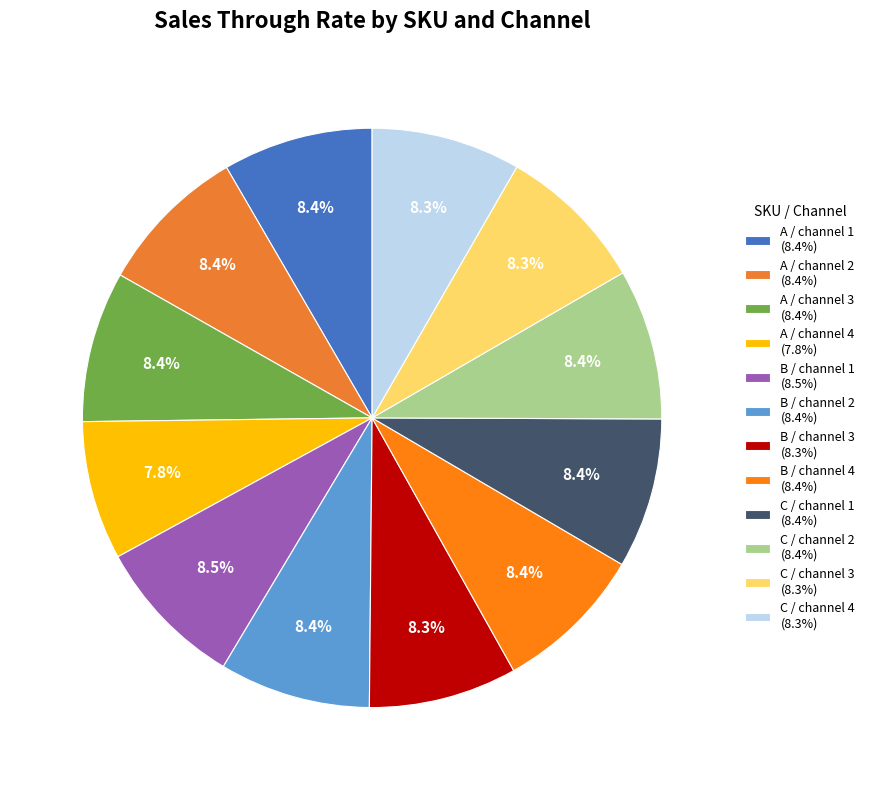

What percentage do C / channel 1 and C / channel 3 together represent?

16.7%